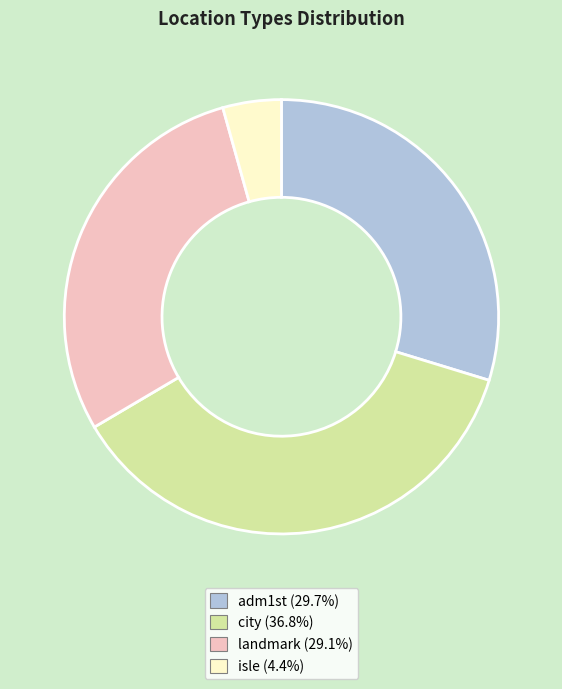

What is the smallest slice in the pie chart?

isle